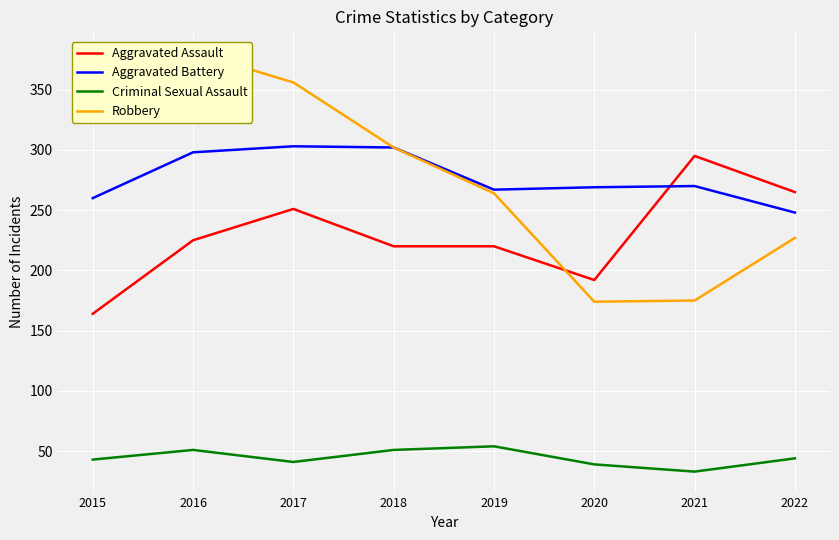

How many lines are shown in the chart?

4